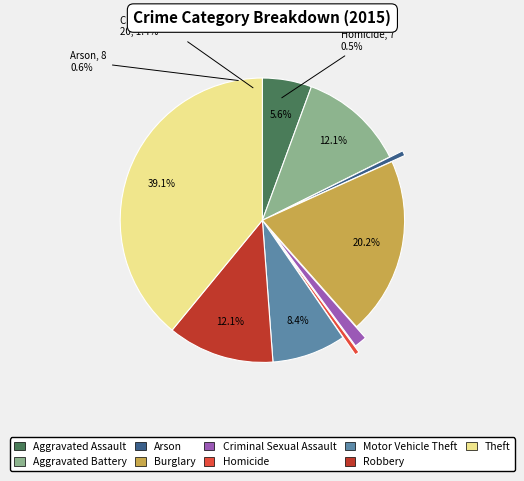

What percentage is the Homicide slice, to the nearest percent?

1%